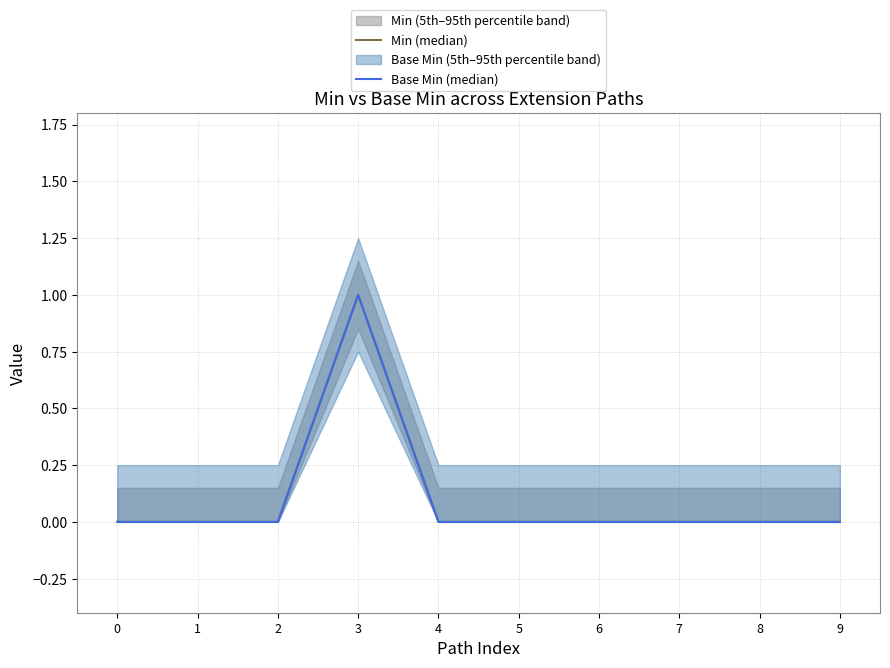

Is it true that Min (median) equals 1 at 2?

False